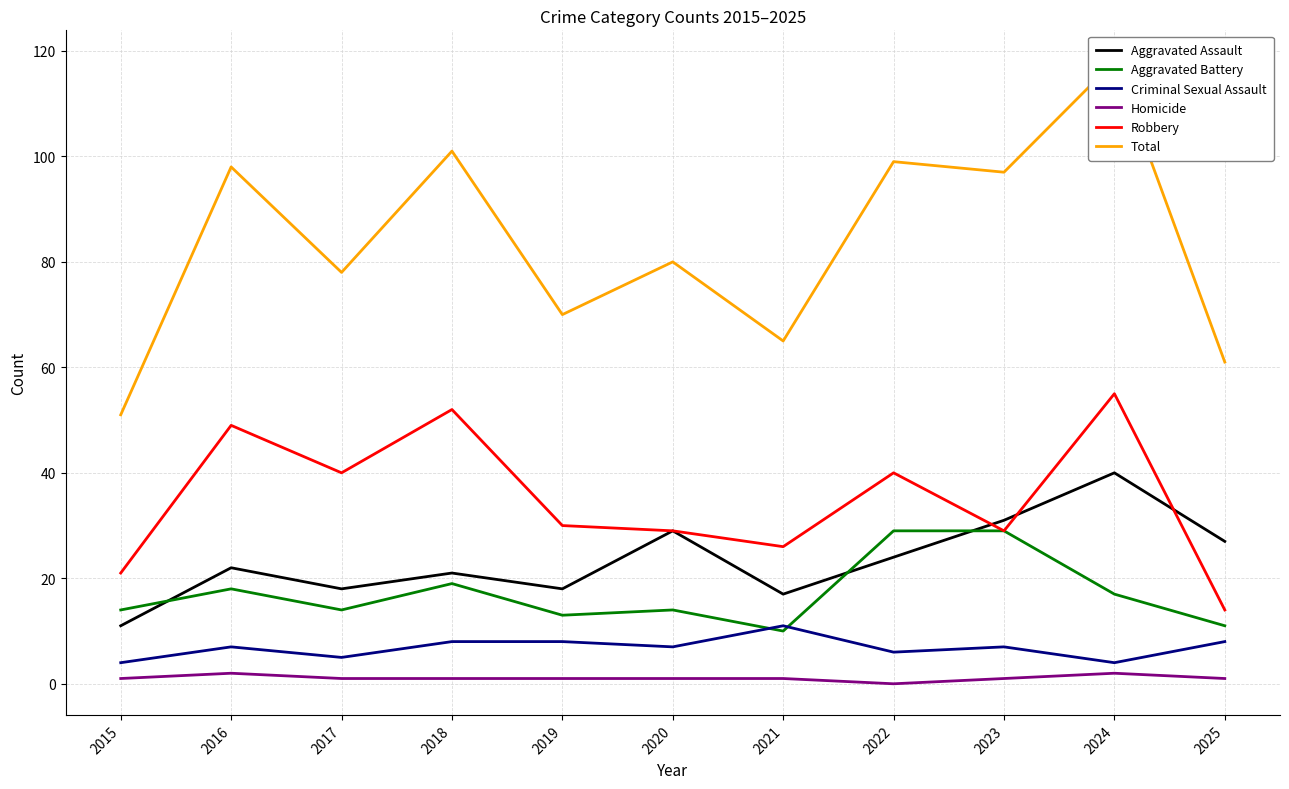

At which label does Aggravated Assault reach its peak?

2024